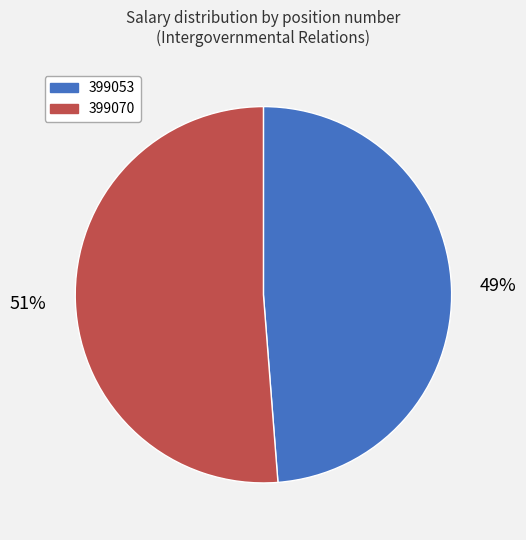

Is there a majority slice in this chart?

Yes